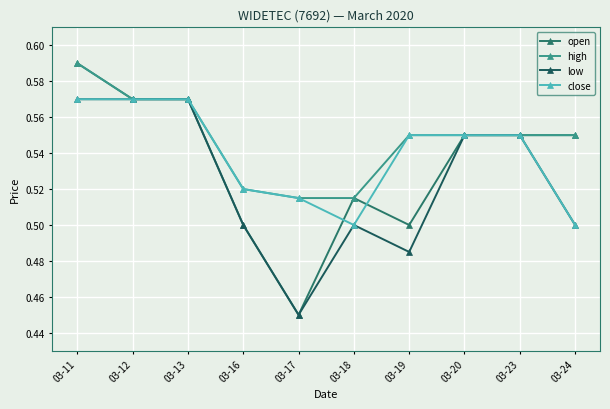

Rank the series by their maximum value, from lowest to highest.

low, close, open, high